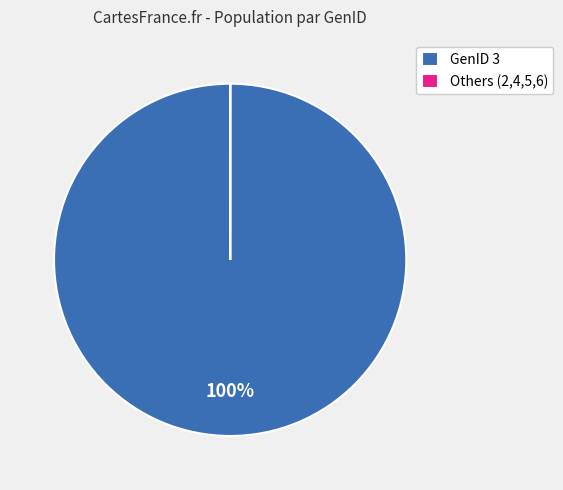

What is the largest slice in the pie chart?

GenID 3